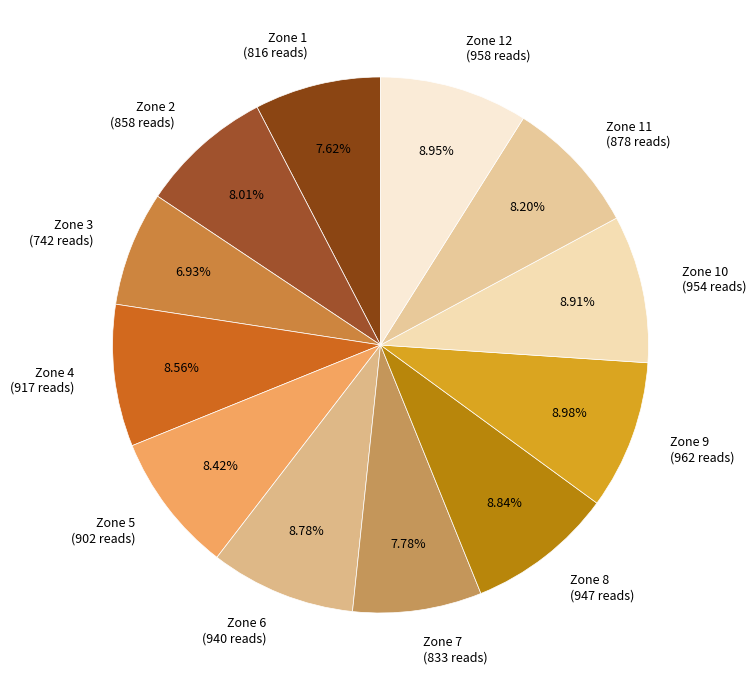

What is the ratio of the value at Zone 6 (940 reads) to the value at Zone 8 (947 reads)?

1.0